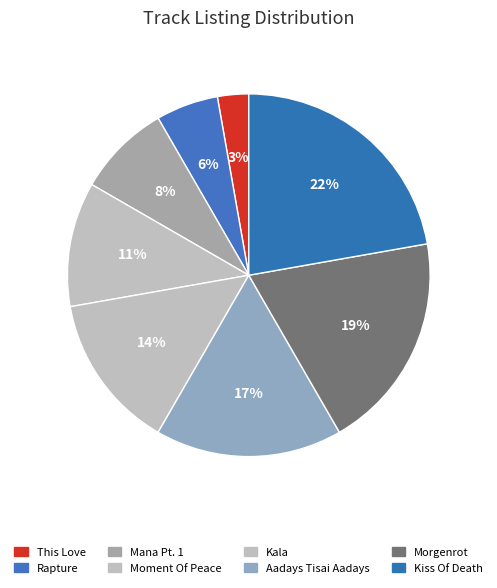

Rank the categories by value from lowest to highest.

This Love, Rapture, Mana Pt. 1, Moment Of Peace, Kala, Aadays Tisai Aadays, Morgenrot, Kiss Of Death